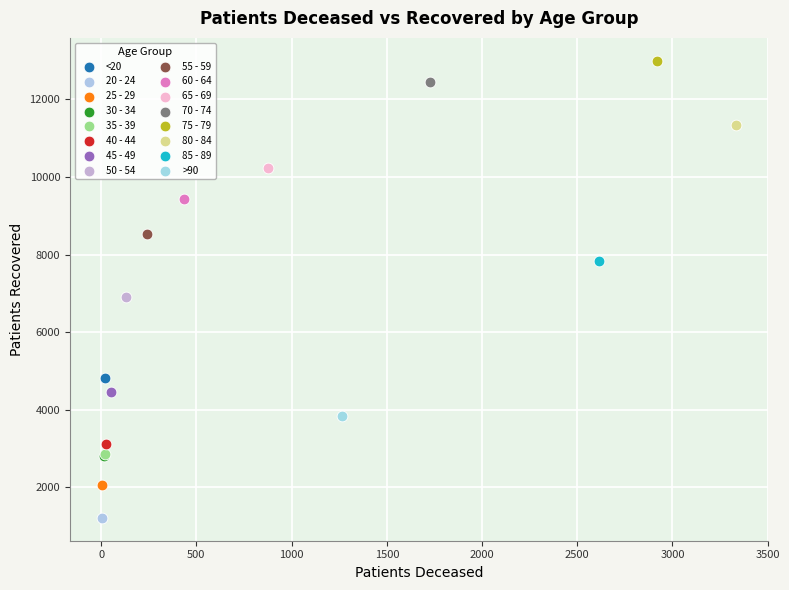

What are all the series names shown in the legend?

<20, 20 - 24, 25 - 29, 30 - 34, 35 - 39, 40 - 44, 45 - 49, 50 - 54, 55 - 59, 60 - 64, 65 - 69, 70 - 74, 75 - 79, 80 - 84, 85 - 89, >90